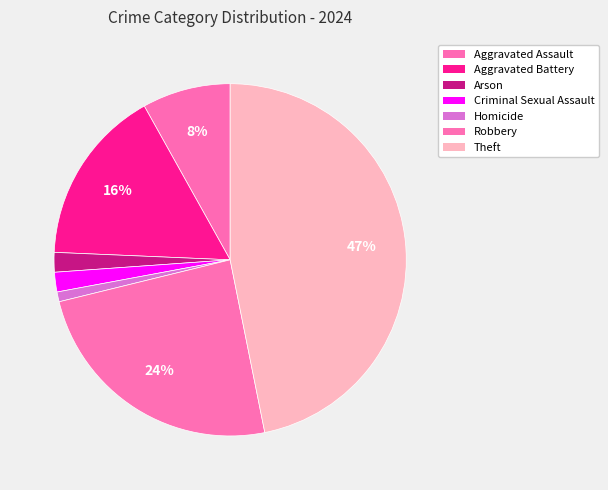

What is the smallest slice in the pie chart?

Homicide